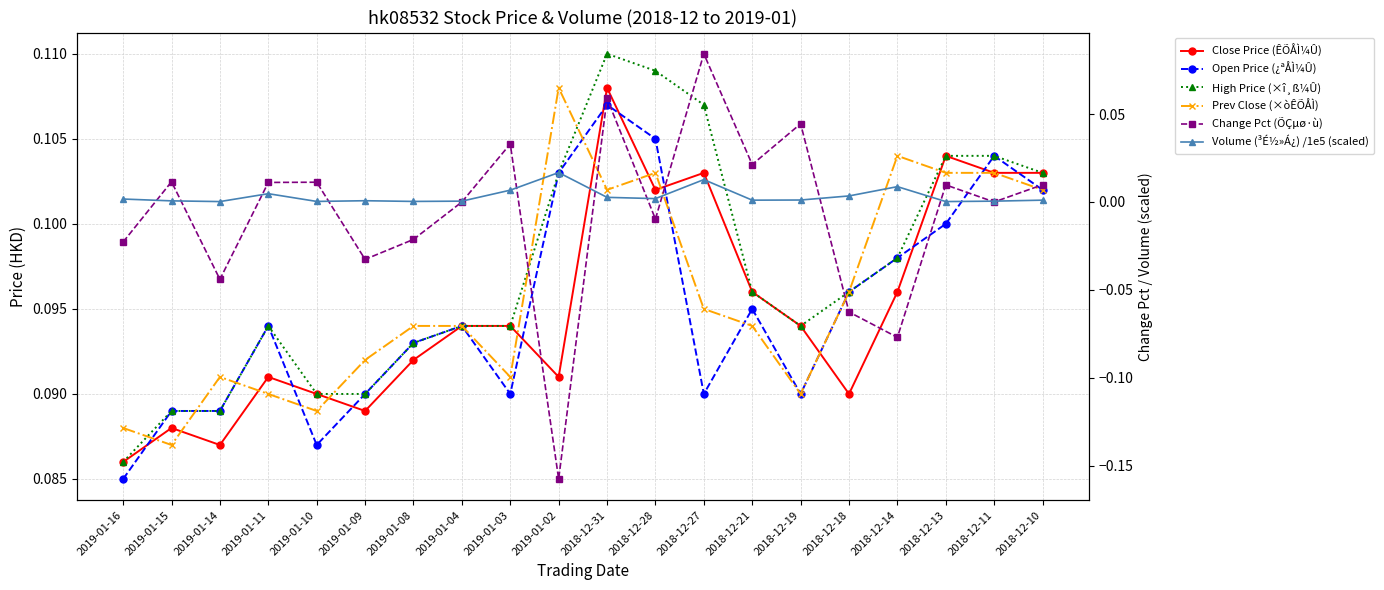

Reading left to right, extract all data points from this chart.

Close Price (ÊÕÅÌ¼Û): 0.1	0.1	0.1	0.1	0.1	0.1	0.1	0.1	0.1	0.1	0.1	0.1	0.1	0.1	0.1	0.1	0.1	0.1	0.1	0.1
Open Price (¿ªÅÌ¼Û): 0.1	0.1	0.1	0.1	0.1	0.1	0.1	0.1	0.1	0.1	0.1	0.1	0.1	0.1	0.1	0.1	0.1	0.1	0.1	0.1
High Price (×î¸ß¼Û): 0.1	0.1	0.1	0.1	0.1	0.1	0.1	0.1	0.1	0.1	0.1	0.1	0.1	0.1	0.1	0.1	0.1	0.1	0.1	0.1
Prev Close (×òÊÕÅÌ): 0.1	0.1	0.1	0.1	0.1	0.1	0.1	0.1	0.1	0.1	0.1	0.1	0.1	0.1	0.1	0.1	0.1	0.1	0.1	0.1
Change Pct (ÕÇµø·ù): -0.0	0.0	-0.0	0.0	0.0	-0.0	-0.0	0.0	0.0	-0.2	0.1	-0.0	0.1	0.0	0.0	-0.1	-0.1	0.0	0.0	0.0
Volume (³É½»Á¿) /1e5 (scaled): 0.0	0.0	0.0	0.0	0.0	0.0	0.0	0.0	0.0	0.0	0.0	0.0	0.0	0.0	0.0	0.0	0.0	0.0	0.0	0.0